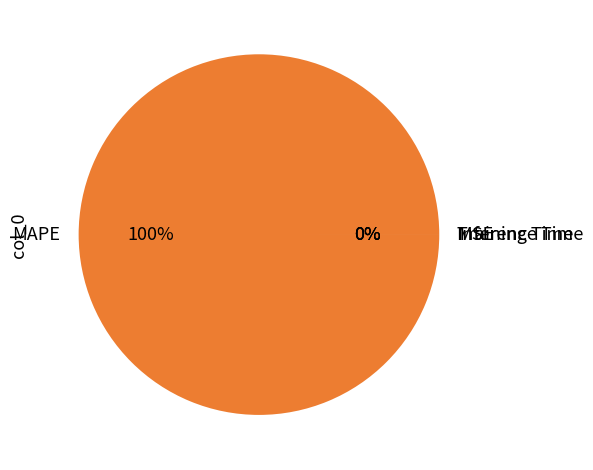

Is there any slice that represents more than half of the pie?

Yes